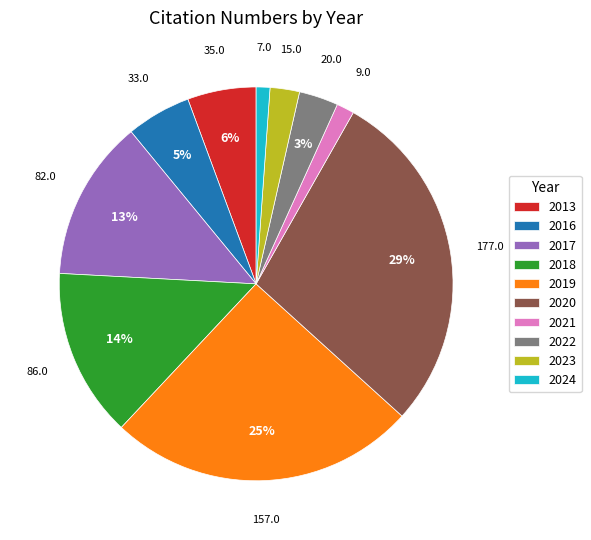

Which slice is the largest?

2020